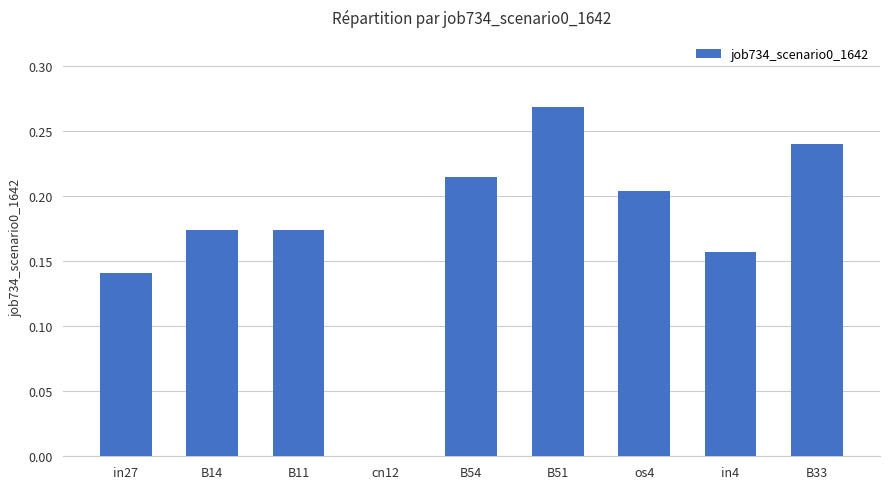

True or false: the data shows 0.4 at B51.

False